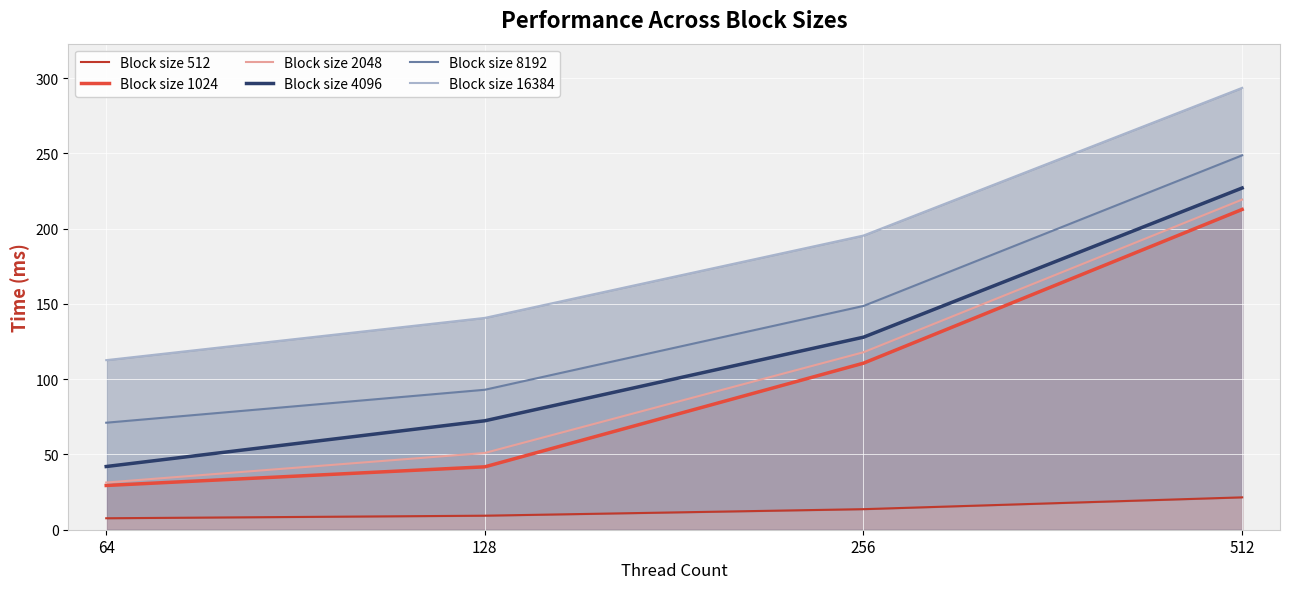

Reading left to right, transcribe all the data shown in this chart.

Block size 512: 64=7.6	128=9.3	256=13.7	512=21.5
Block size 1024: 64=29.4	128=41.8	256=110.6	512=212.8
Block size 2048: 64=31.3	128=51.0	256=117.9	512=219.3
Block size 4096: 64=42.0	128=72.4	256=127.9	512=227.0
Block size 8192: 64=71.1	128=93.0	256=148.6	512=248.7
Block size 16384: 64=112.7	128=140.7	256=195.4	512=293.5